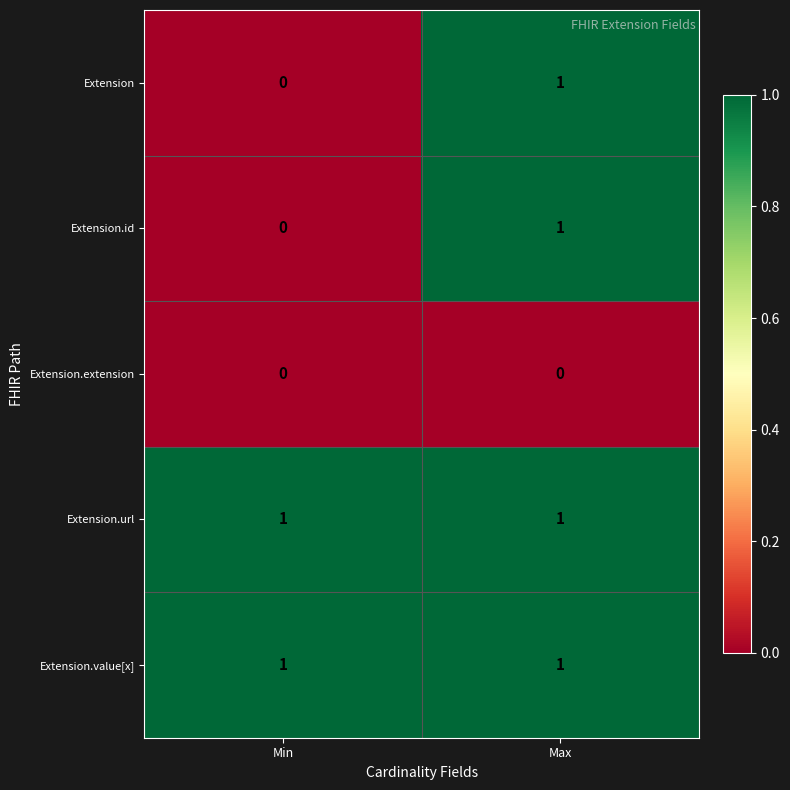

At which category is the sum across all series the highest?

Max